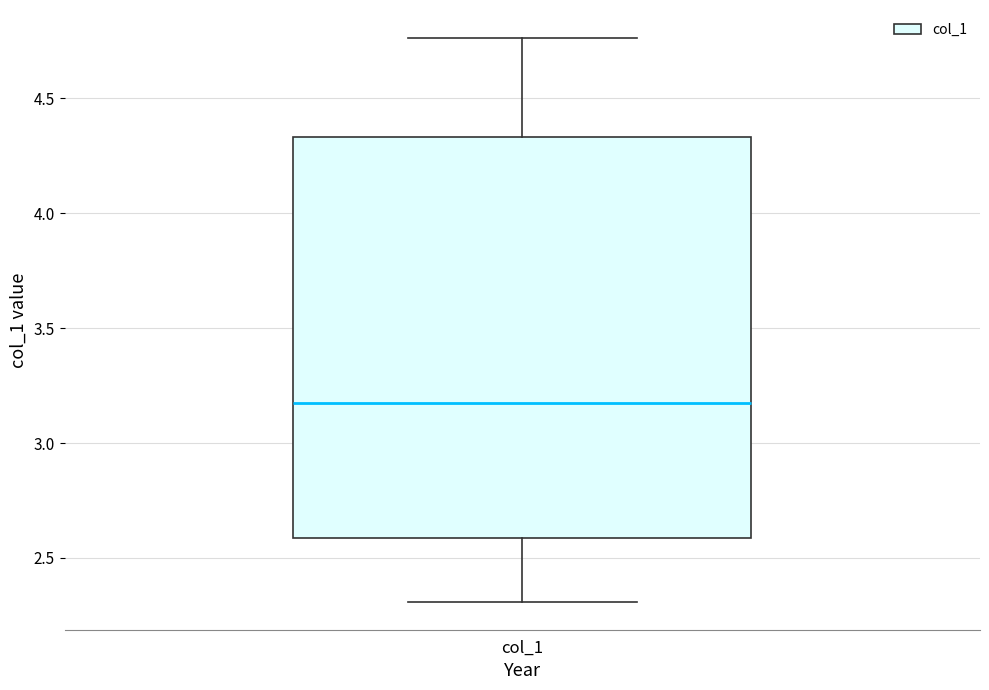

Transcribe this box plot: give where the median line is, the range the box spans, and where the two whiskers end, as read against the y-axis. The values are not printed on the chart, so give them approximately, as read against the axis.

median 3.15, box 2.60 to 4.35, whiskers 2.30 to 4.75